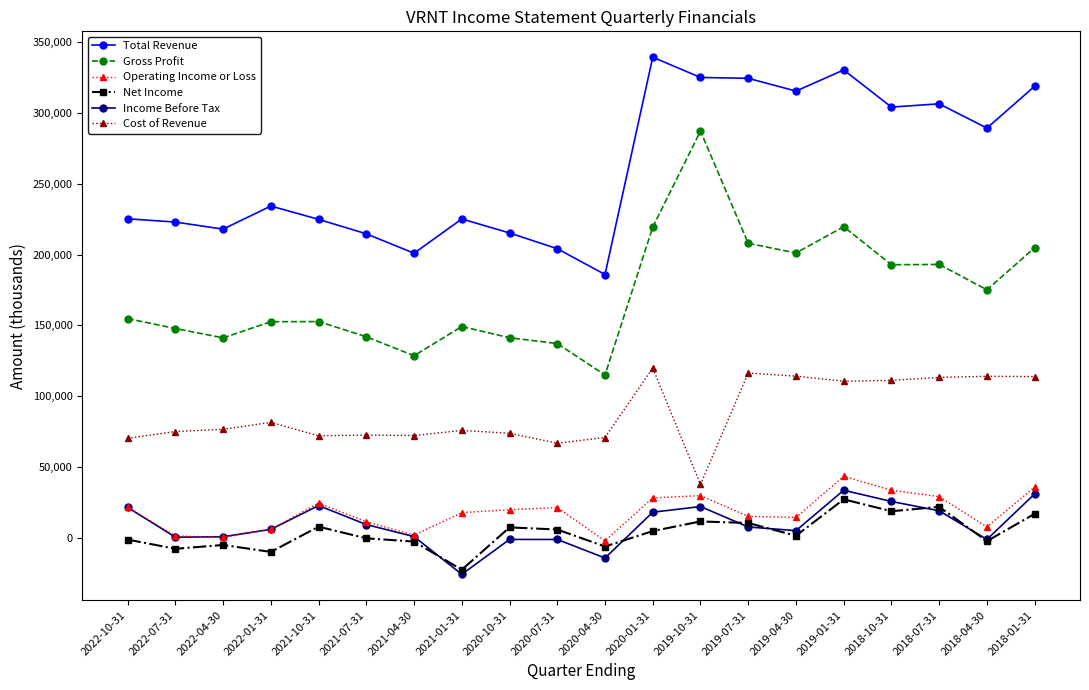

The Net Income series shows -200 at 2021-07-31. True or false?

True